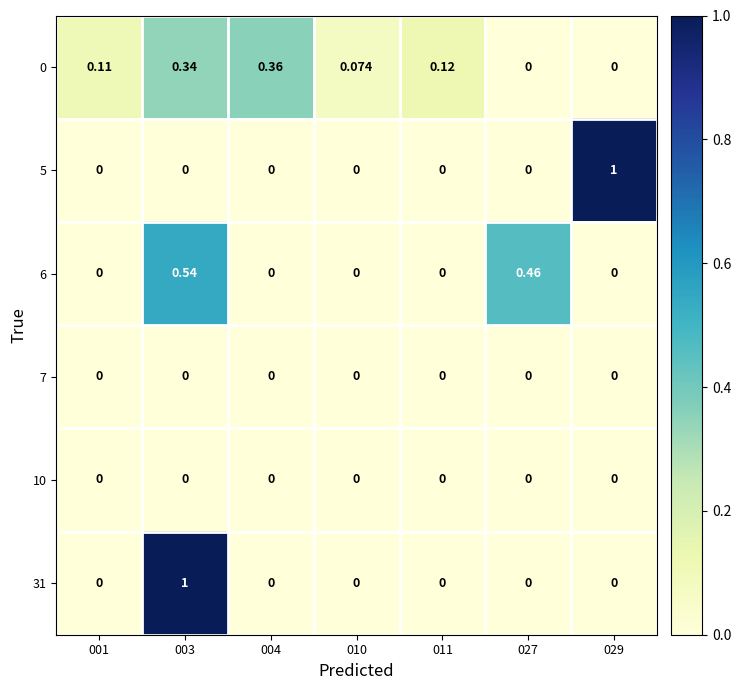

Is the value of 0 at 011 greater than the value of 7 at 029?

Yes